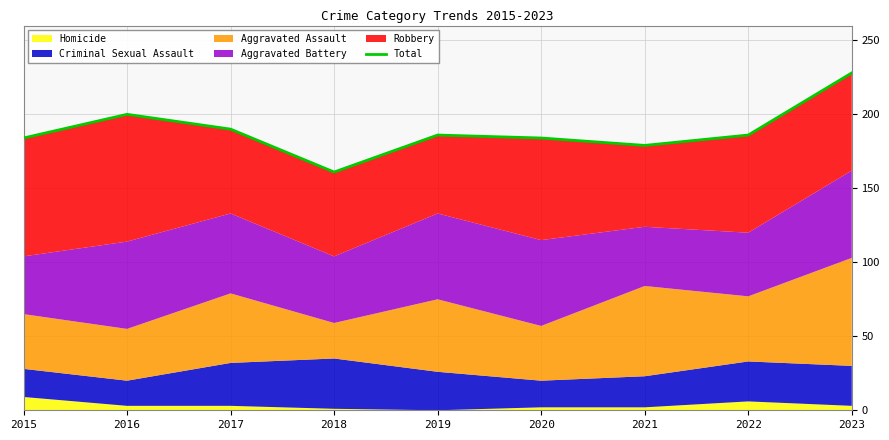

Which category has the lowest value across all series?

2018